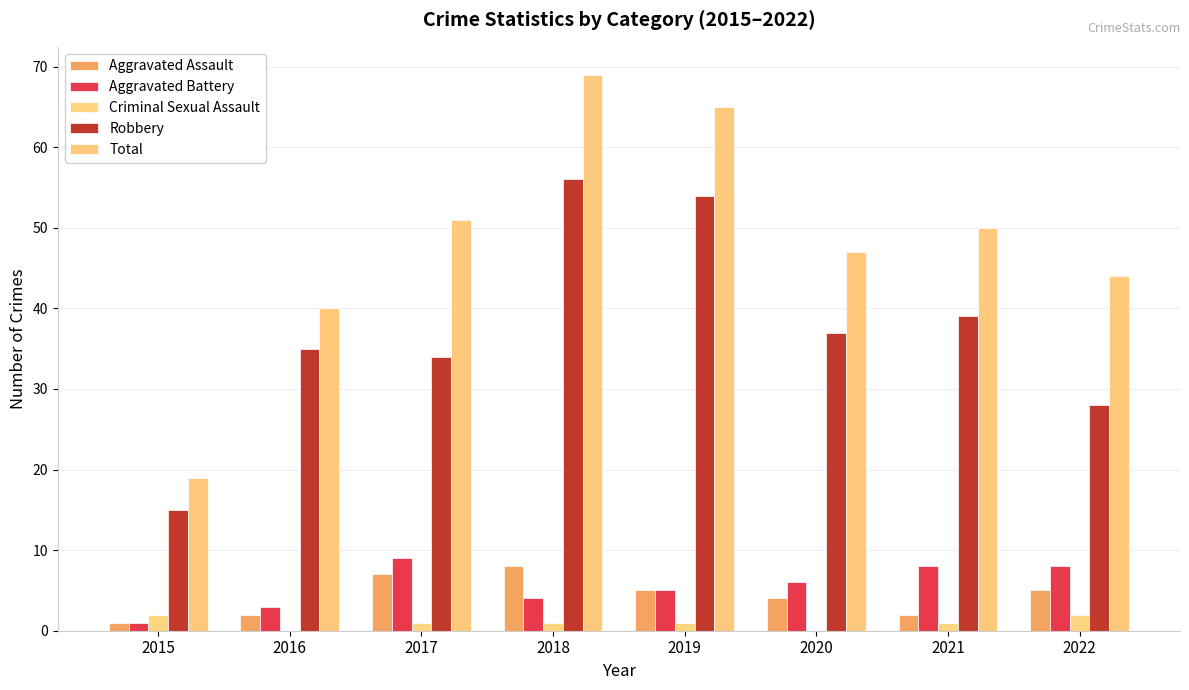

Reading right to left, extract all data points from this chart.

Aggravated Assault: 5	2	4	5	8	7	2	1
Aggravated Battery: 8	8	6	5	4	9	3	1
Criminal Sexual Assault: 2	1	0	1	1	1	0	2
Robbery: 28	39	37	54	56	34	35	15
Total: 44	50	47	65	69	51	40	19